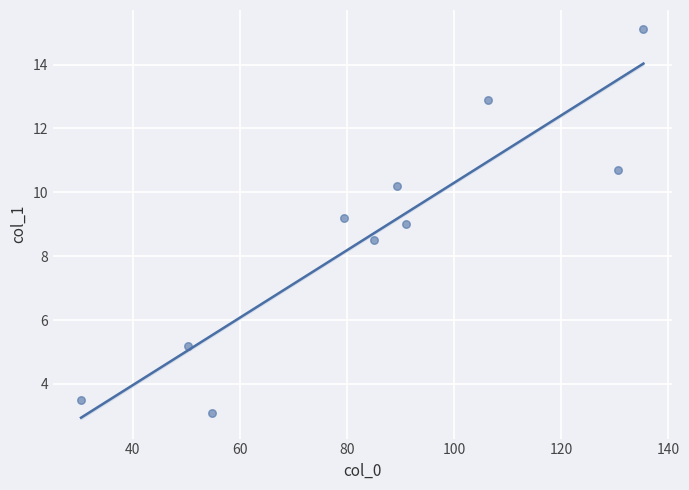

What is the average X value?

85.2